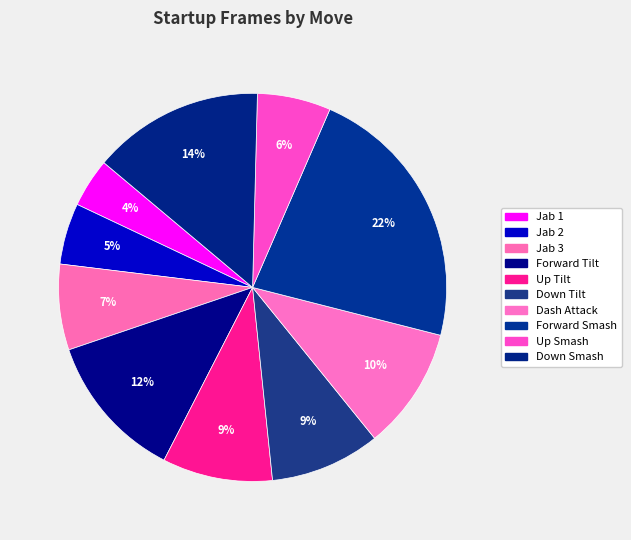

How many segments does this pie chart have?

10